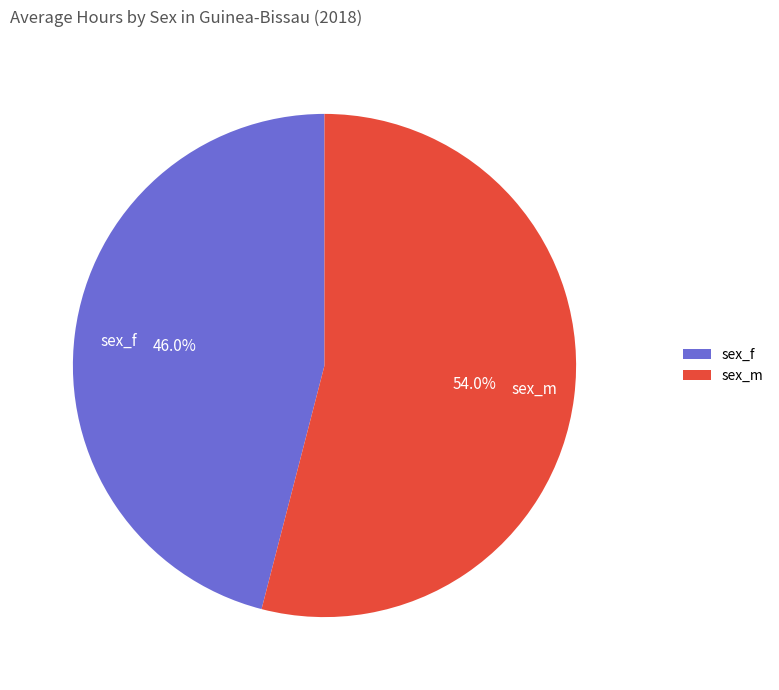

What percentage is the sex_f slice, to the nearest percent?

46%